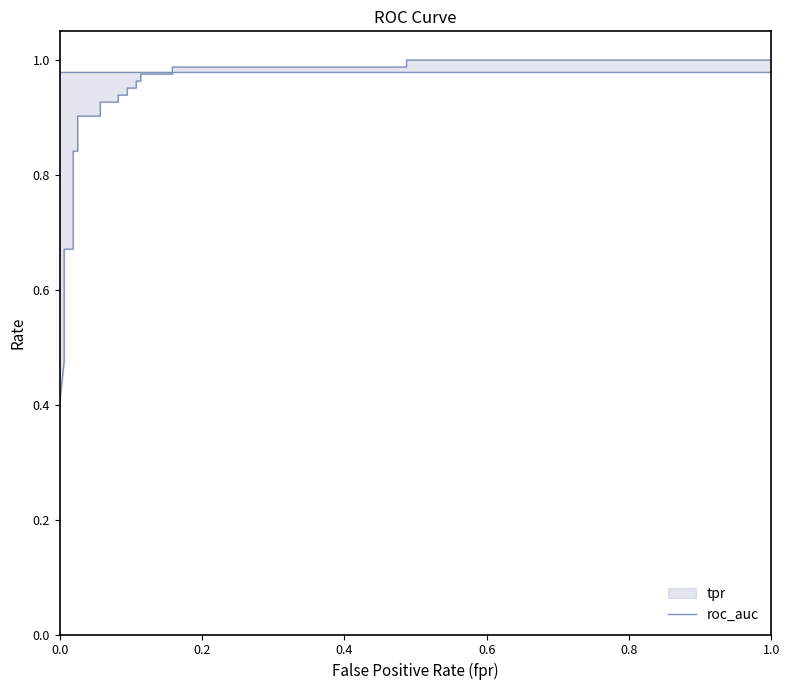

What is the difference between the fpr values at tpr and 10?

0.1